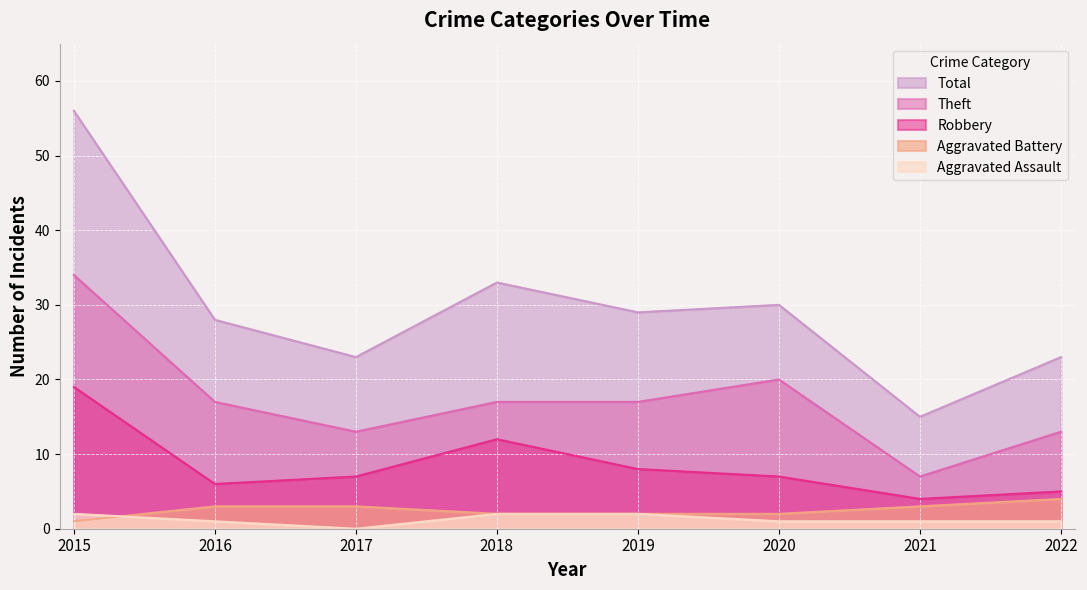

Count the number of categories in the chart.

8